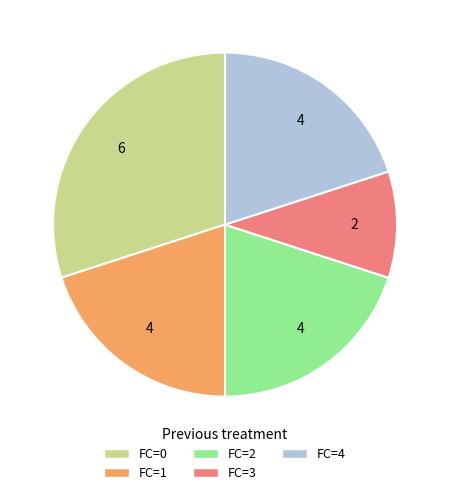

Does FC=0 represent more than half of the total?

No